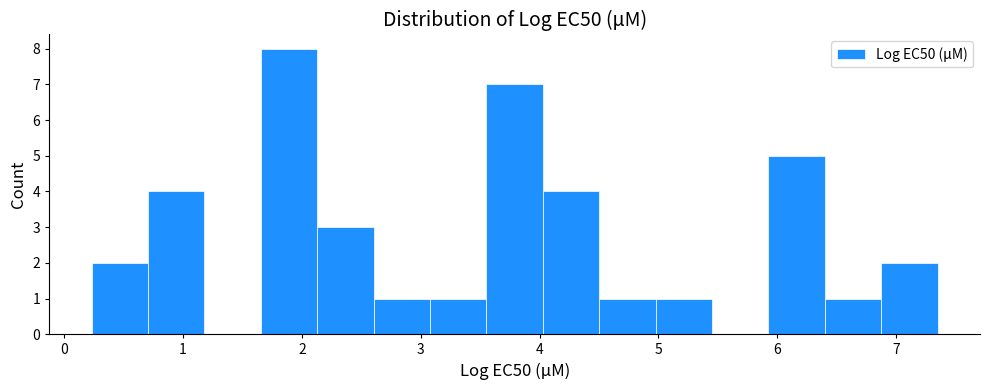

Reading left to right, transcribe this chart: for each bar, give the range it covers on the x-axis and its height. Neither the bar edges nor the heights are printed on the chart, so give them approximately, as read against the axes.

0.2 to 0.7: 2
0.7 to 1.2: 4
1.2 to 1.7: 0
1.7 to 2.1: 8
2.1 to 2.6: 3
2.6 to 3.1: 1
3.1 to 3.6: 1
3.6 to 4.0: 7
4.0 to 4.5: 4
4.5 to 5.0: 1
5.0 to 5.5: 1
5.5 to 5.9: 0
5.9 to 6.4: 5
6.4 to 6.9: 1
6.9 to 7.4: 2